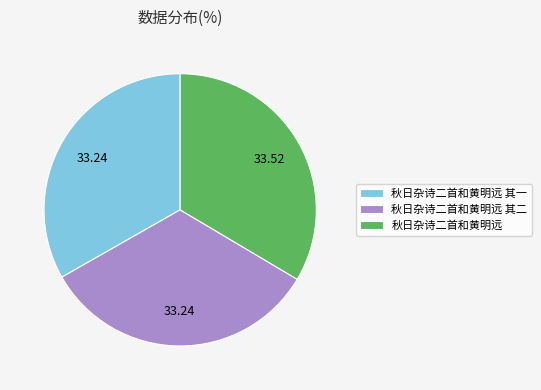

What is the ratio of the value at 秋日杂诗二首和黄明远 to the value at 秋日杂诗二首和黄明远 其一?

1.0